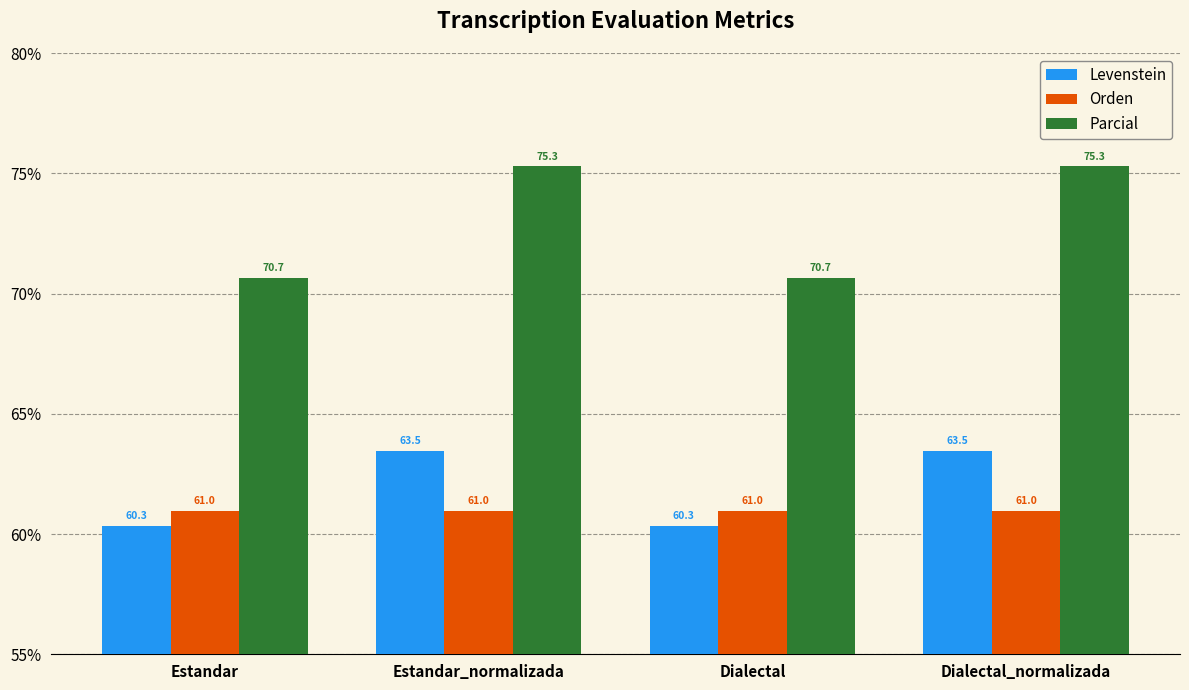

What is the difference between the second highest and second lowest values in the Parcial series?

4.6